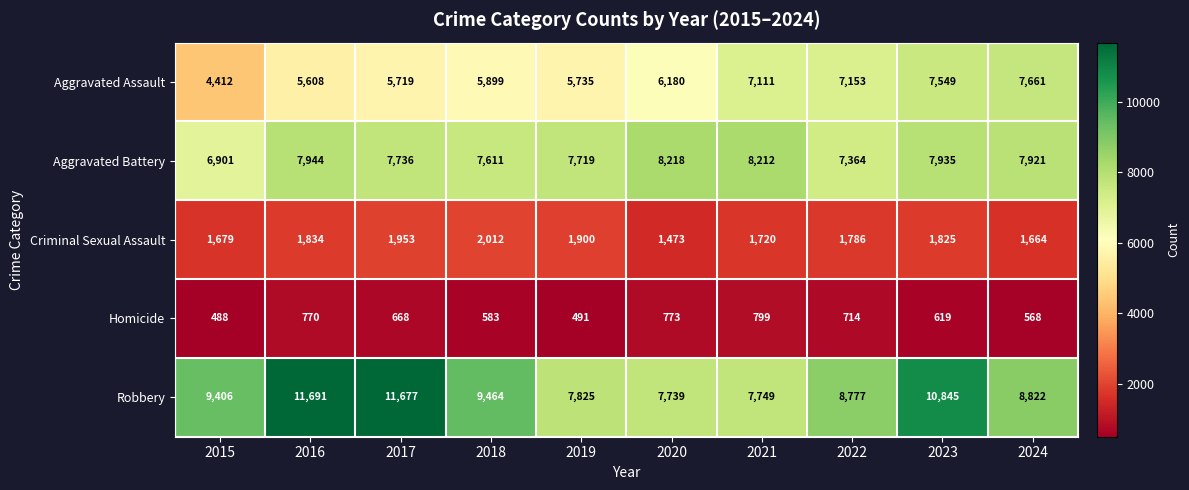

At which label is Criminal Sexual Assault closest to 1742?

2021